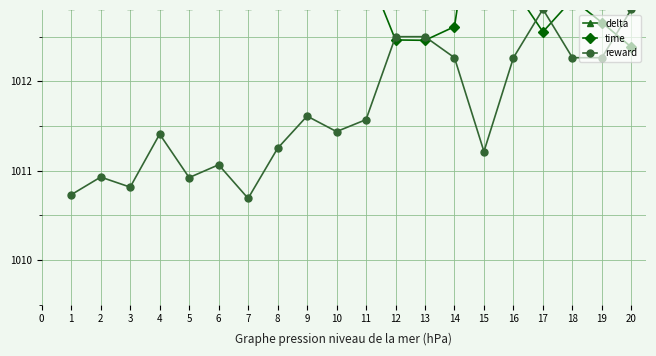

Which series has the largest range (max minus min)?

time